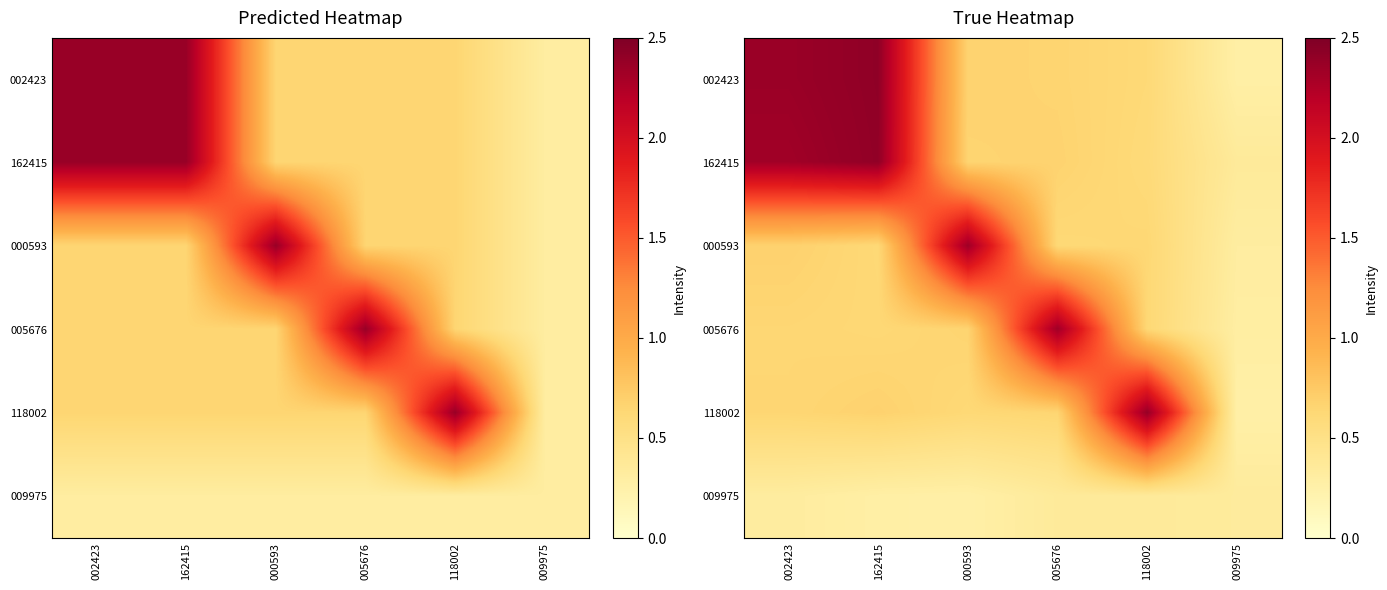

Which series has the largest range (max minus min)?

002423